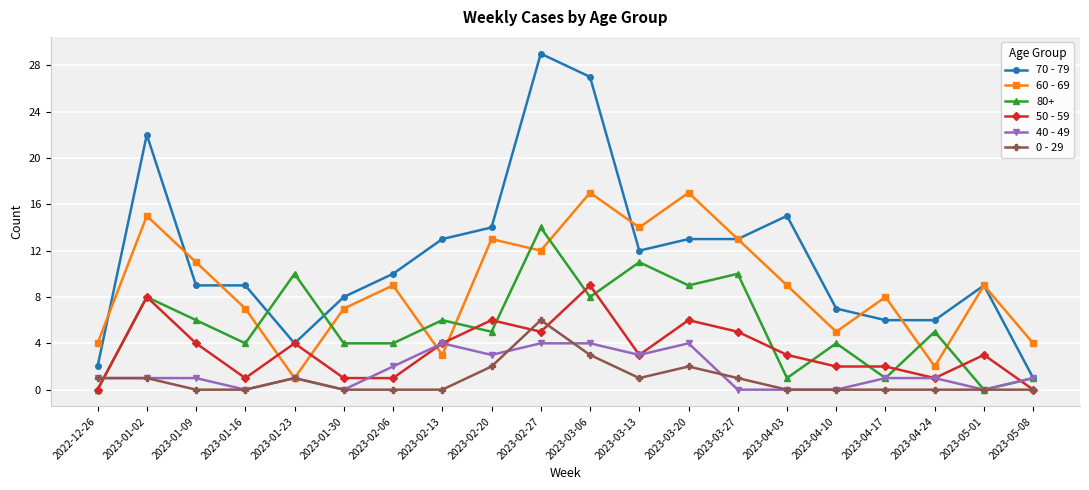

How many intersections are there between 80+ and 60 - 69?

8